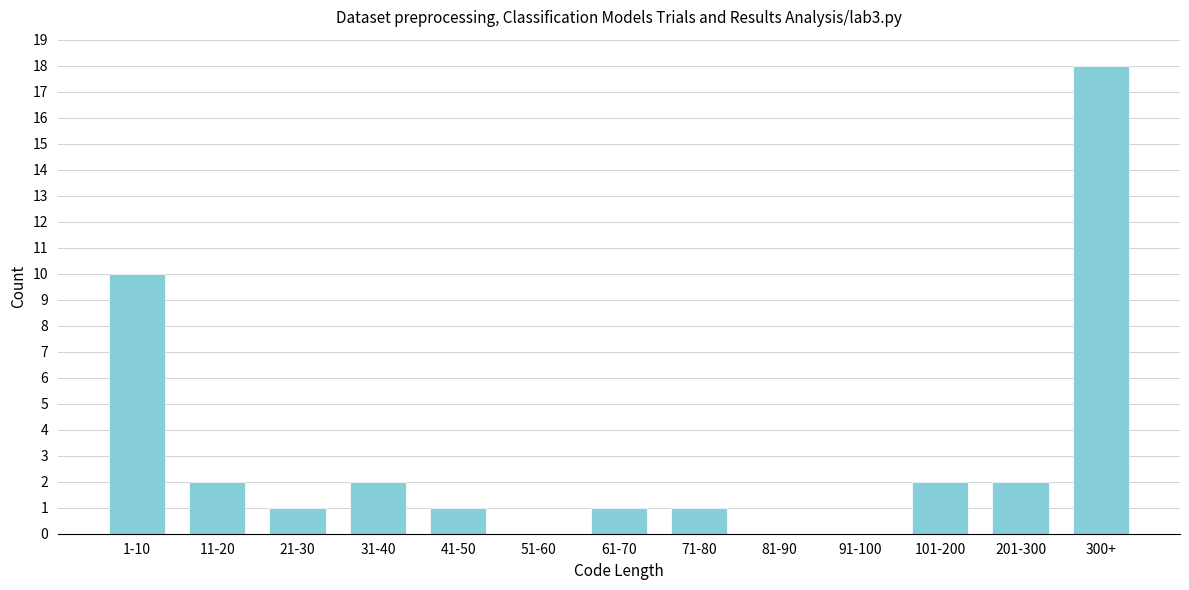

Reading right to left, list all the values displayed in this chart.

300+=18	201-300=2	101-200=2	91-100=0	81-90=0	71-80=1	61-70=1	51-60=0	41-50=1	31-40=2	21-30=1	11-20=2	1-10=10